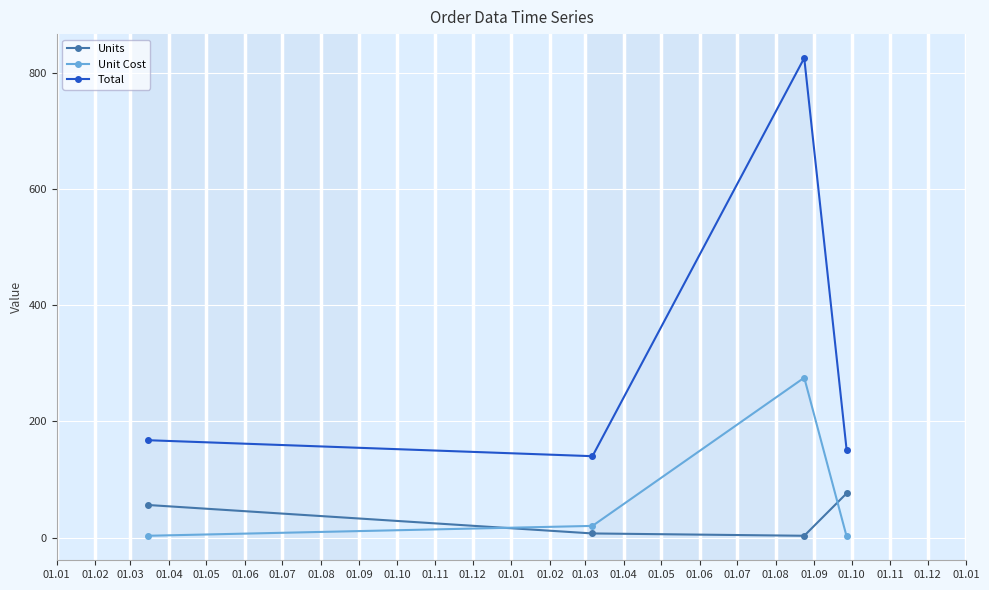

In Total, how many points are lower than both neighbors (excluding endpoints)?

1